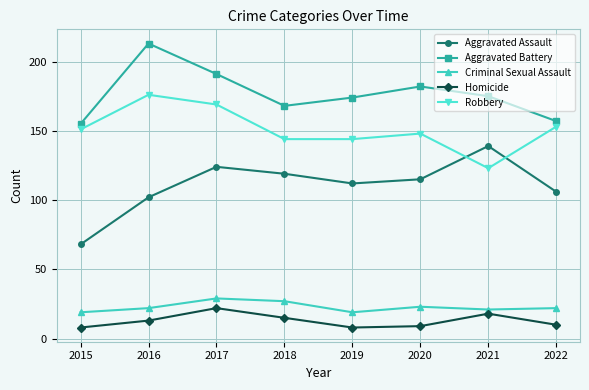

Read the Criminal Sexual Assault value at 2021.

21